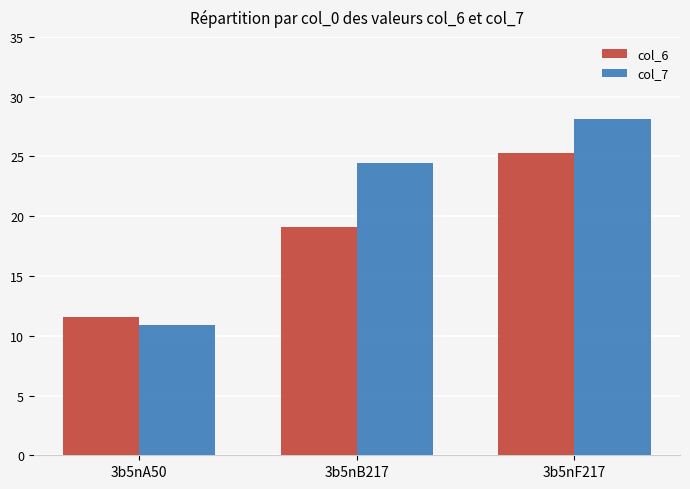

What is the sum of all col_7 values?

63.4